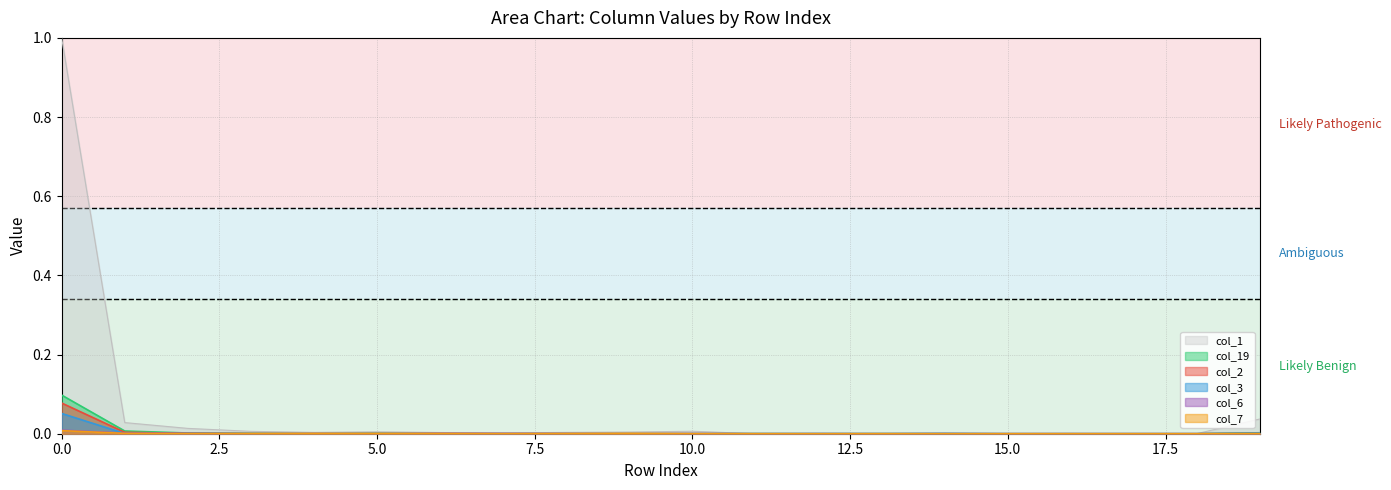

Does the chart display data point markers on the line(s)?

No